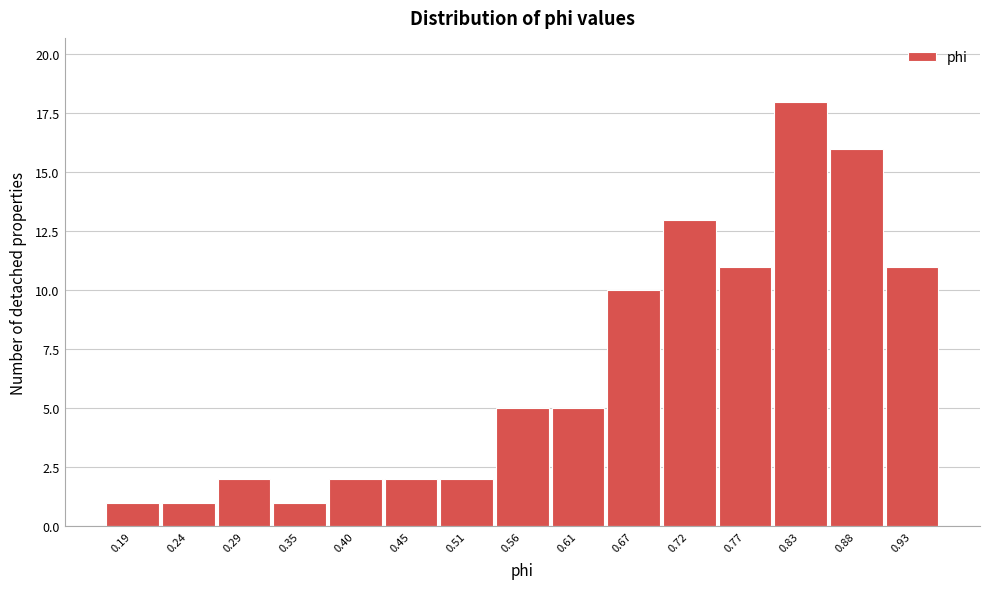

Reading left to right, transcribe all the data shown in this chart.

1	1	2	1	2	2	2	5	5	10	13	11	18	16	11